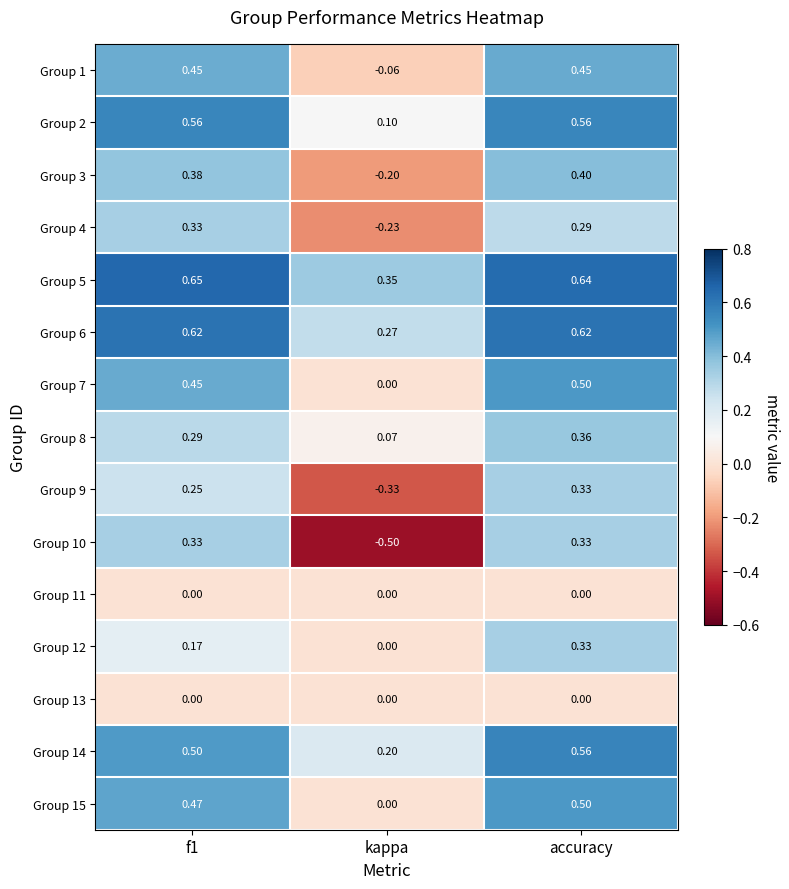

Is the value of Group 15 at accuracy greater than the value of Group 13 at kappa?

Yes